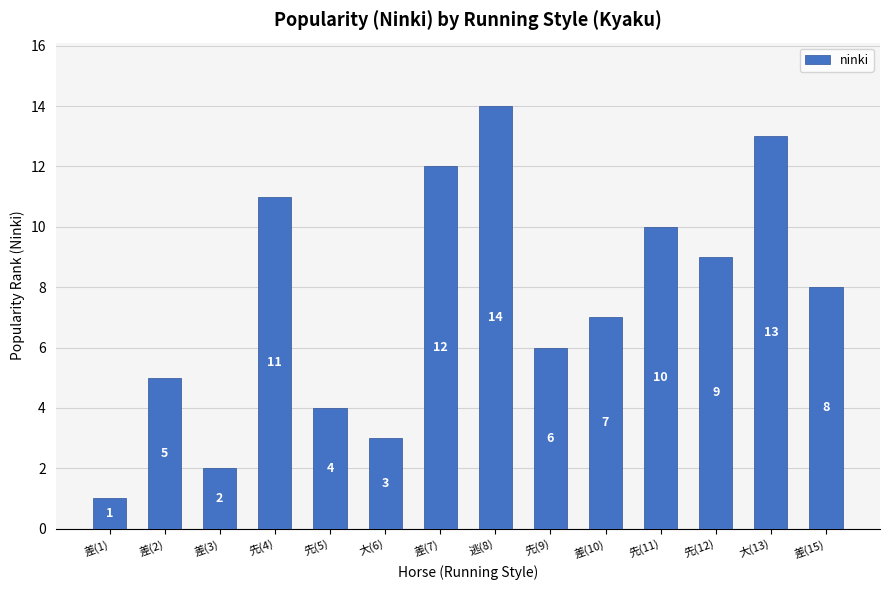

Reading left to right, transcribe all the data shown in this chart.

1	5	2	11	4	3	12	14	6	7	10	9	13	8